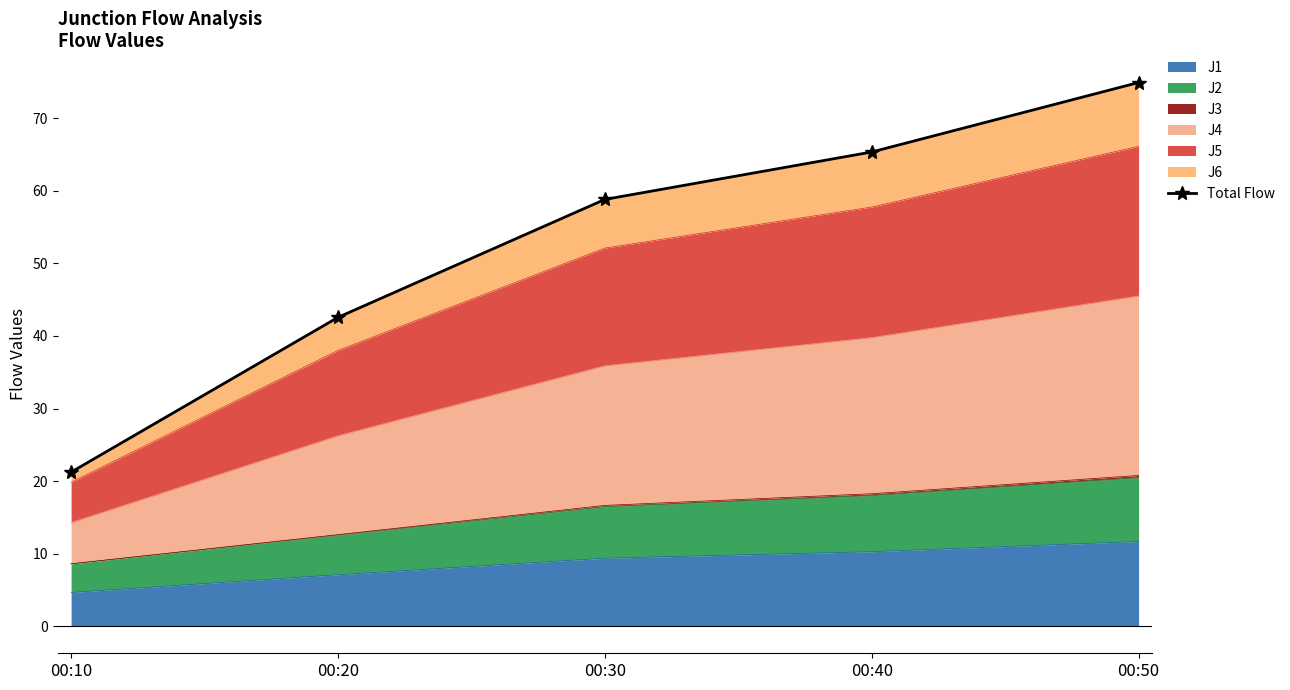

The value of J1 at 00:30 is 9.4. True or false?

True